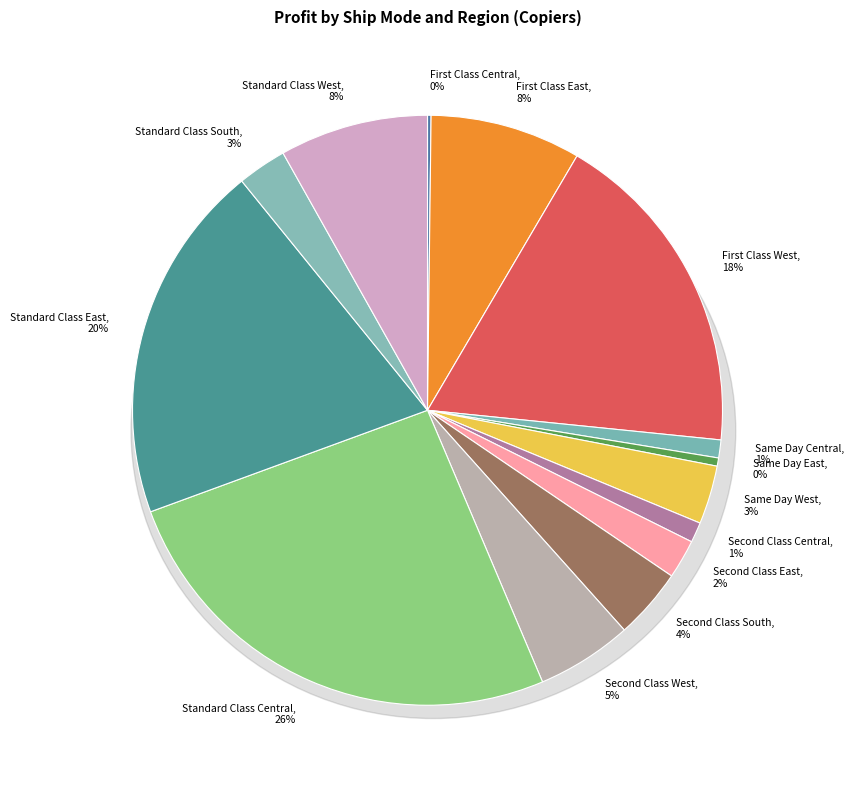

To the nearest percent, what is the combined percentage of Same Day Central and Standard Class Central?

27%